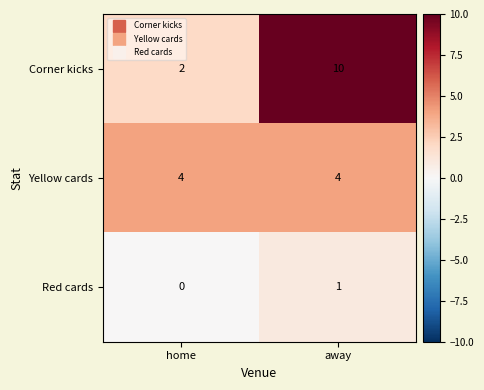

Reading left to right, extract all data points from this chart.

Corner kicks: 2	10
Yellow cards: 4	4
Red cards: 0	1